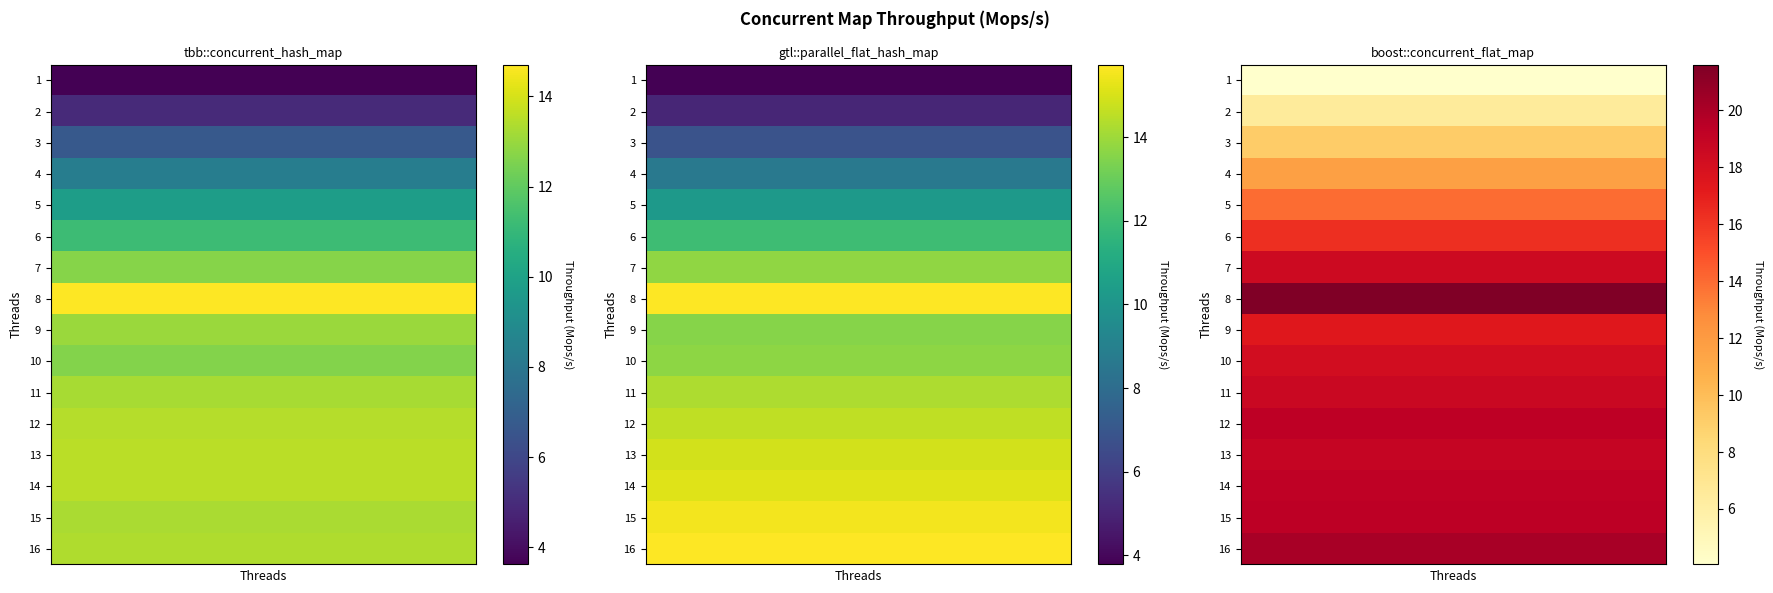

Which category has the highest value in the gtl::parallel_flat_hash_map series?

8